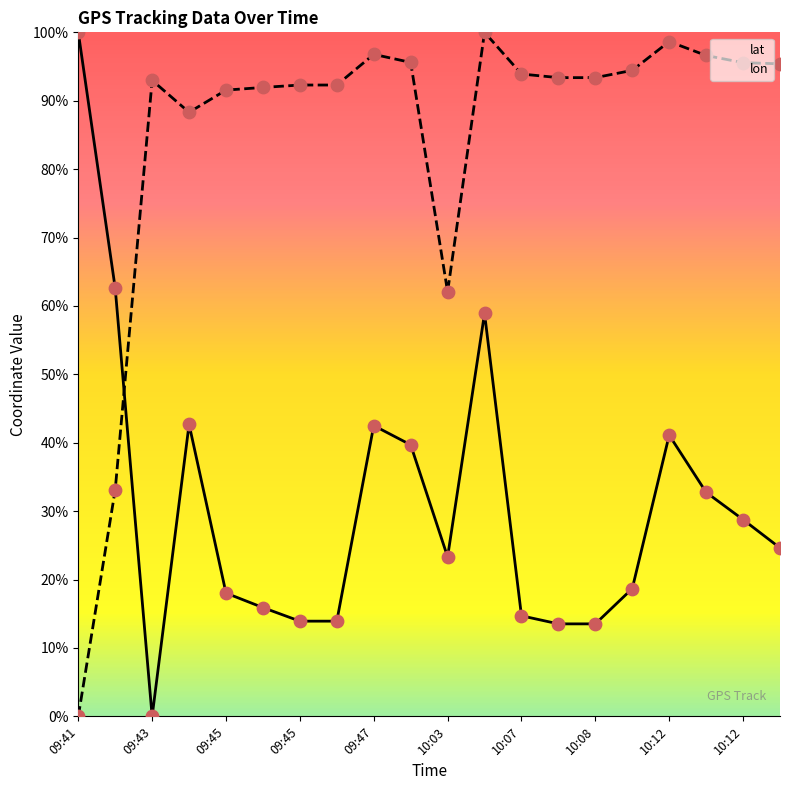

Which series reaches the maximum Y coordinate?

lat